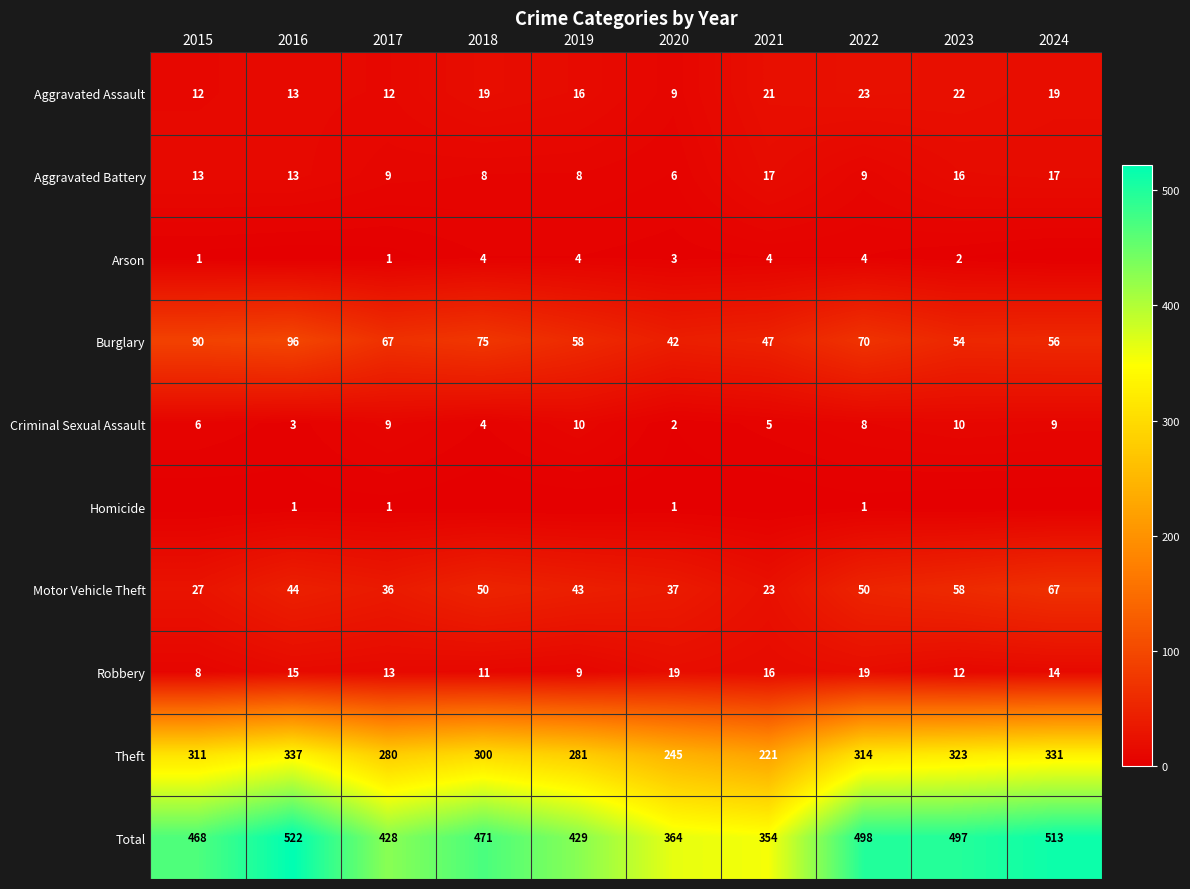

What is the average value of the Aggravated Assault series?

17